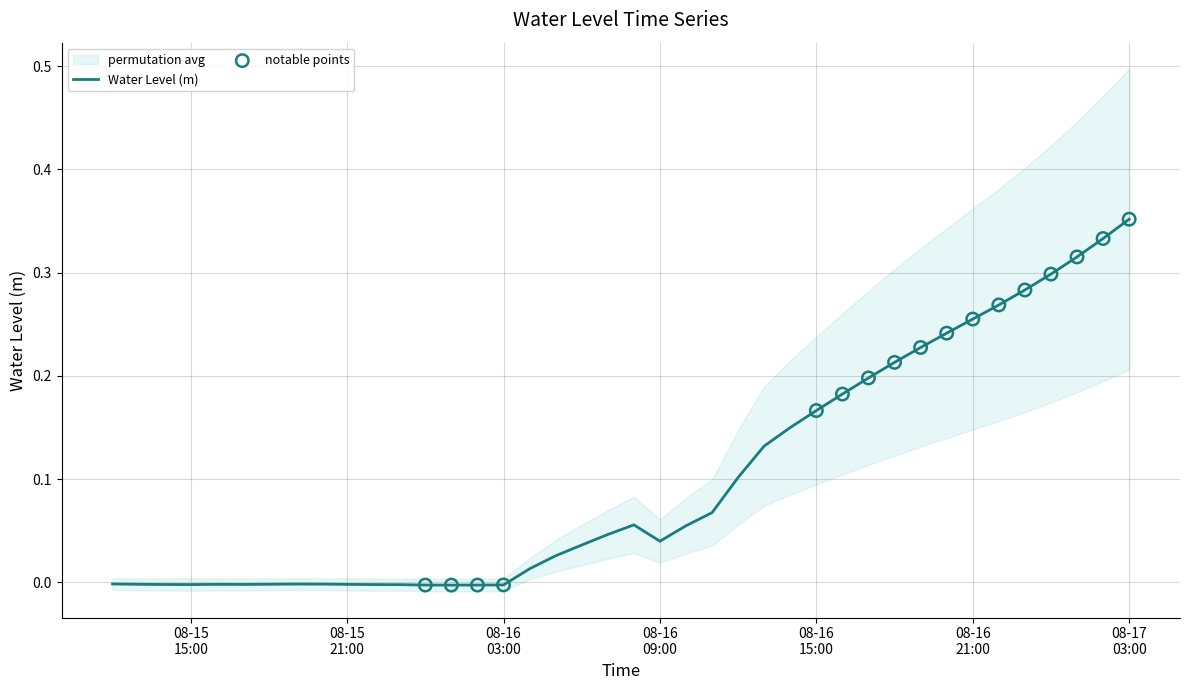

Which has a higher value, 2023-08-15 22:00 or 2023-08-16 11:00?

2023-08-16 11:00